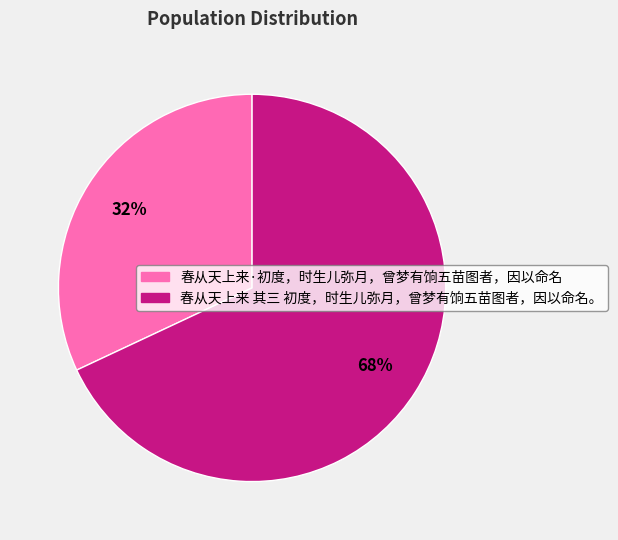

Is it true that 春从天上来 其三 初度，时生儿弥月，曾梦有饷五苗图者，因以命名。 is 68% of the pie?

True